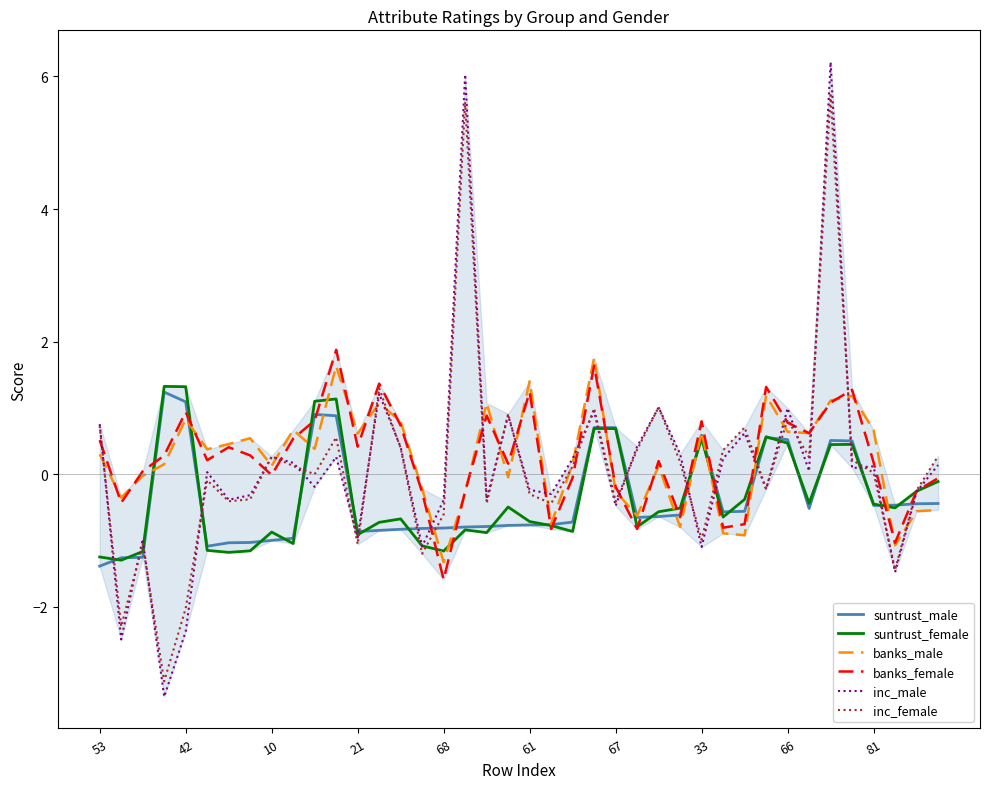

What is the maximum value shown in the chart?

6.2